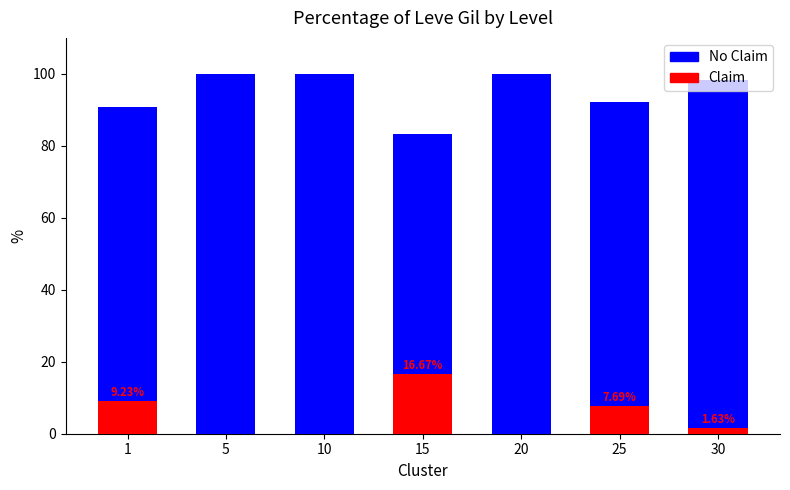

How many bars are there in total?

14